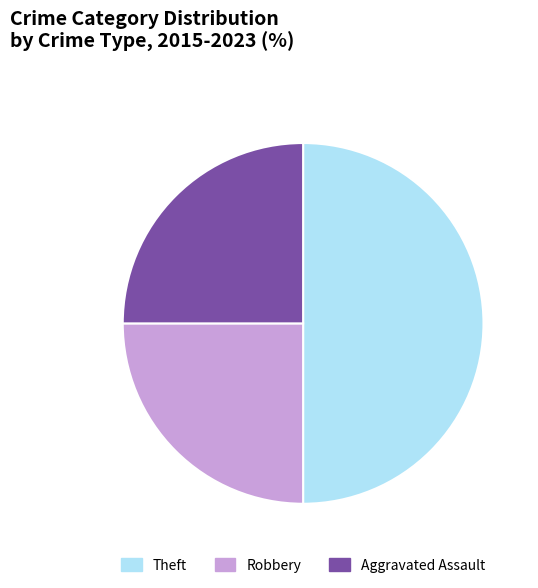

Which category has the biggest portion of the pie?

Theft